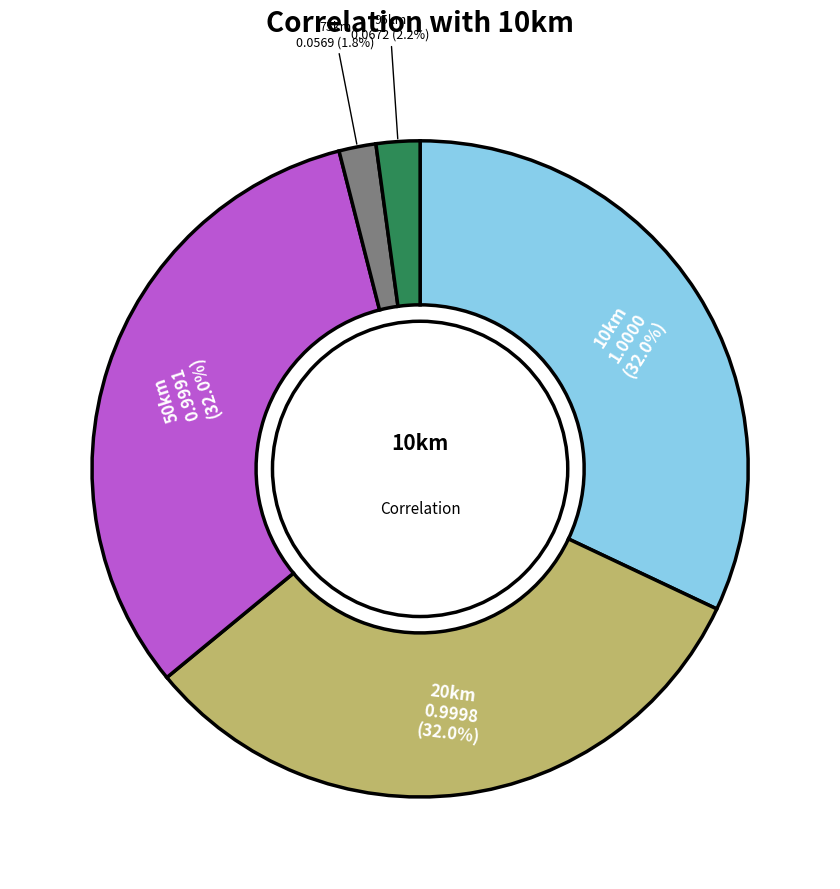

Does 20km represent more than half of the total?

No